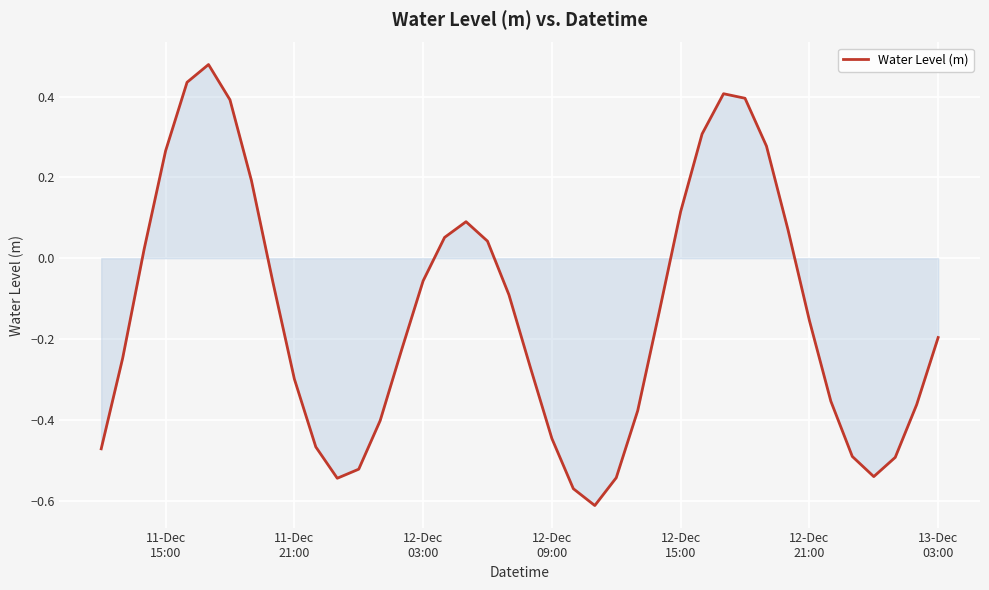

What is the difference between the maximum and minimum values?

1.1